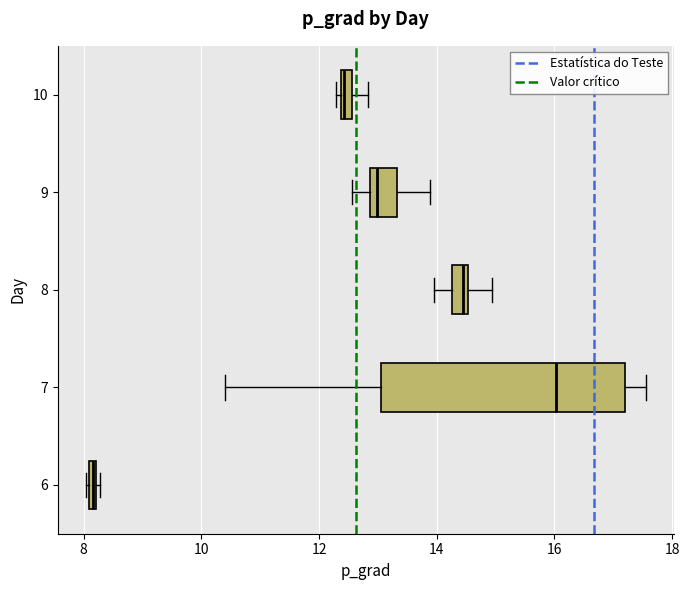

Where does the right whisker of the box at y = 7 end on the x-axis? The values are not printed on the chart, so give them approximately, as read against the axis.

17.6